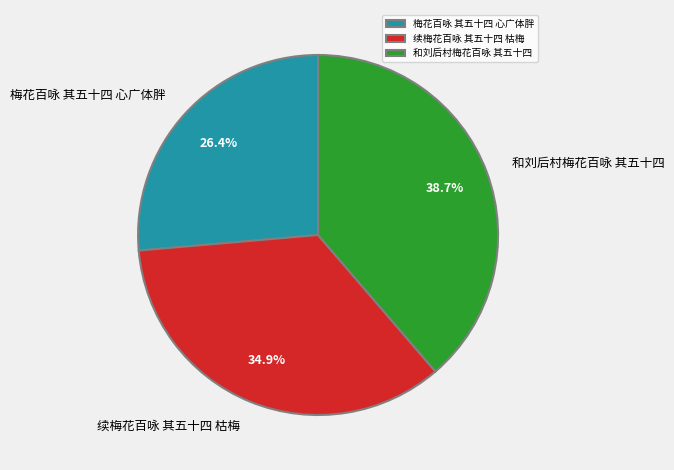

Does 和刘后村梅花百咏 其五十四 represent more than half of the total?

No